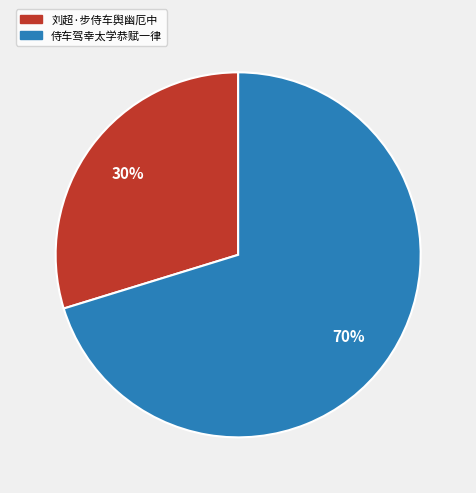

Which category accounts for the majority?

侍车驾幸太学恭赋一律